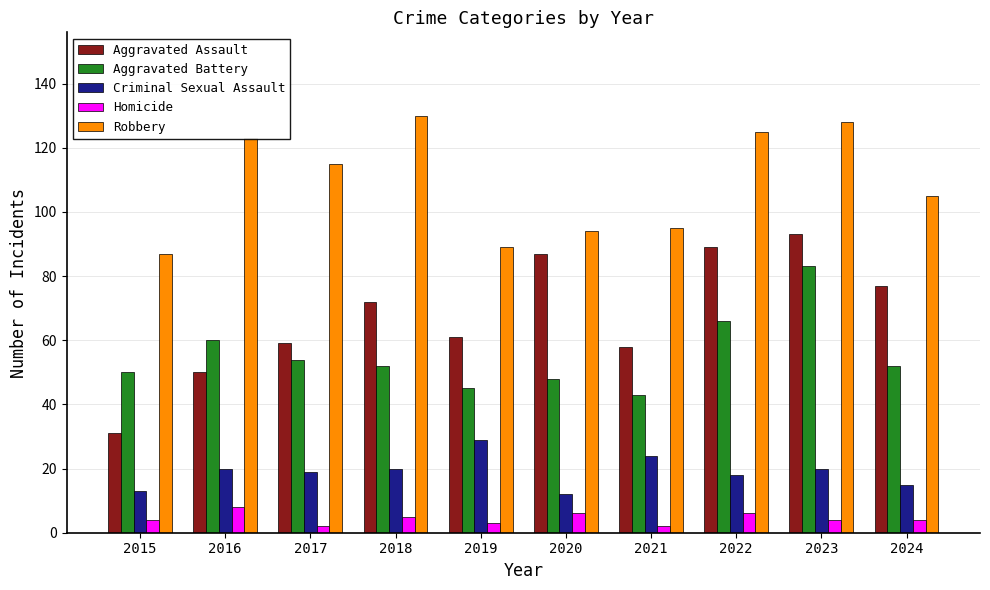

At how many categories does at least one series exceed 7?

10